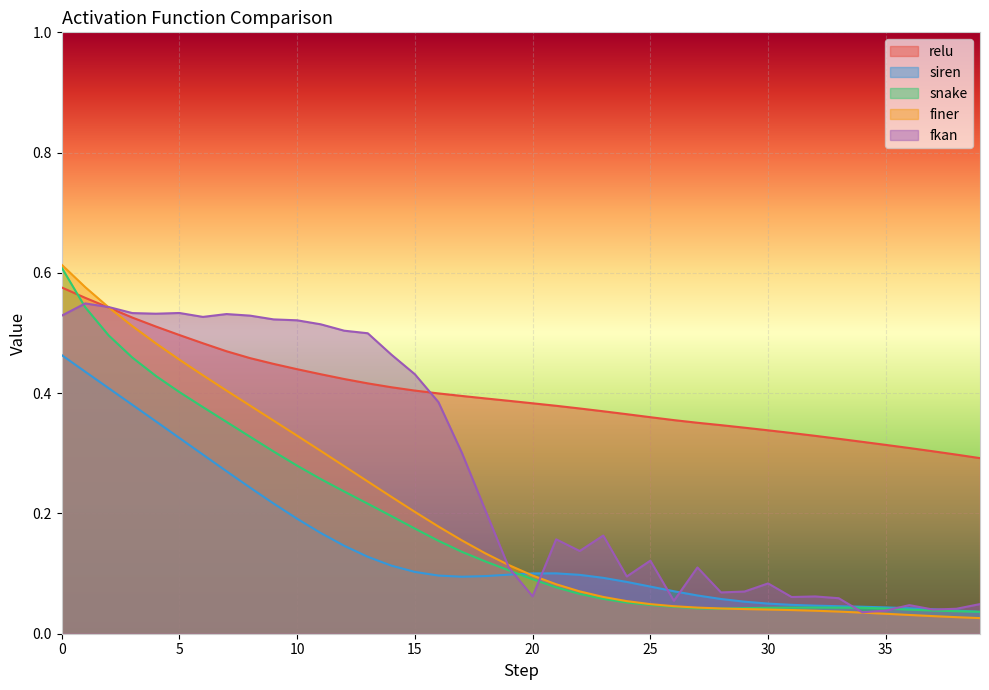

What is the sum of the siren values at 9 and 32?

0.3